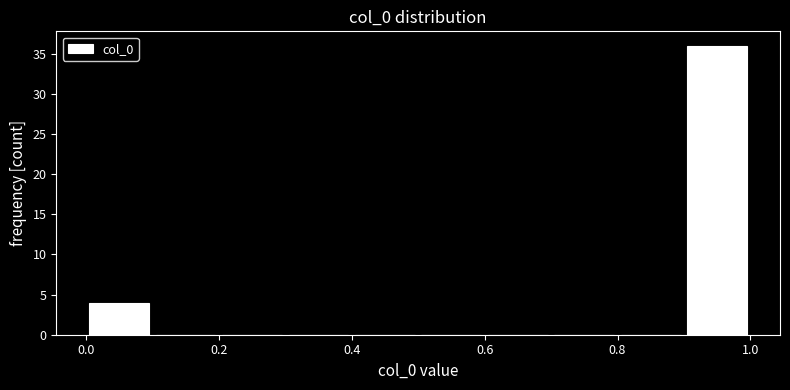

Reading left to right, transcribe this chart: for each bar, give the range it covers on the x-axis and its height. The values are not printed on the chart, so give them approximately, as read against the axis.

0.0 to 0.1: 4
0.1 to 0.2: 0
0.2 to 0.3: 0
0.3 to 0.4: 0
0.4 to 0.5: 0
0.5 to 0.6: 0
0.6 to 0.7: 0
0.7 to 0.8: 0
0.8 to 0.9: 0
0.9 to 1.0: 36